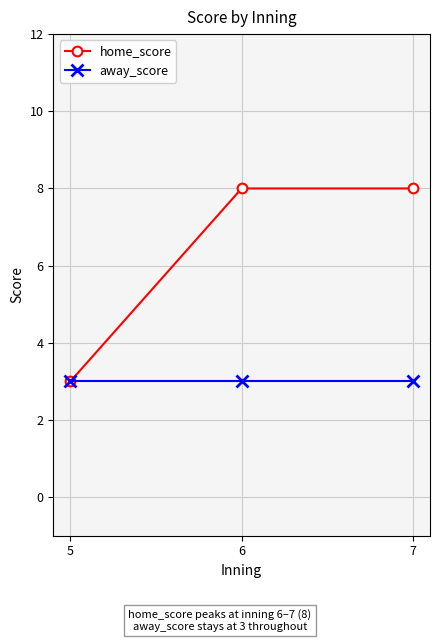

What is the total value across all series at 5?

6